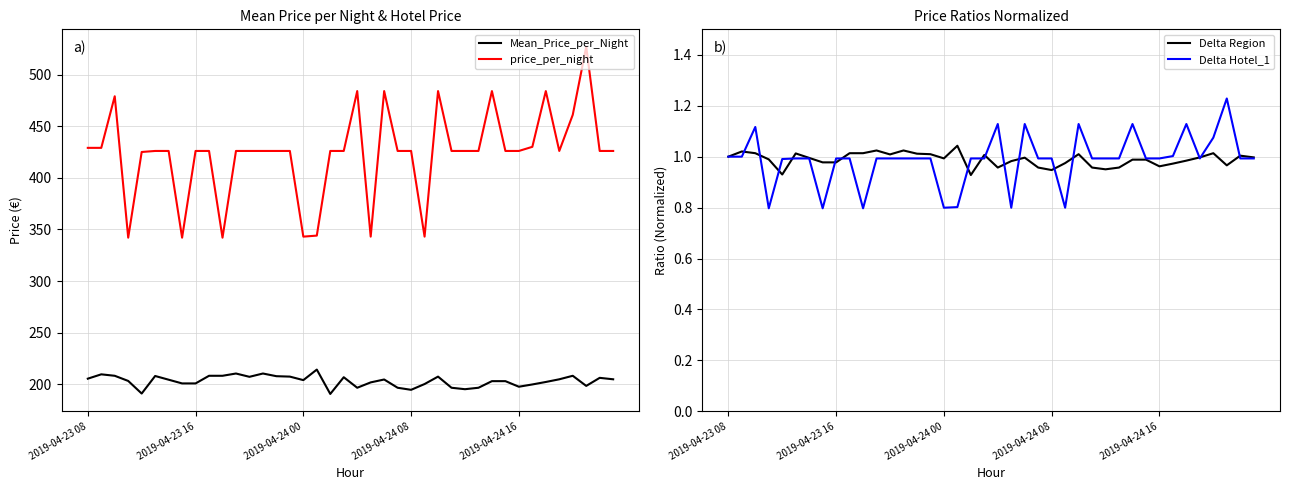

What is the minimum value shown in the chart?

0.8